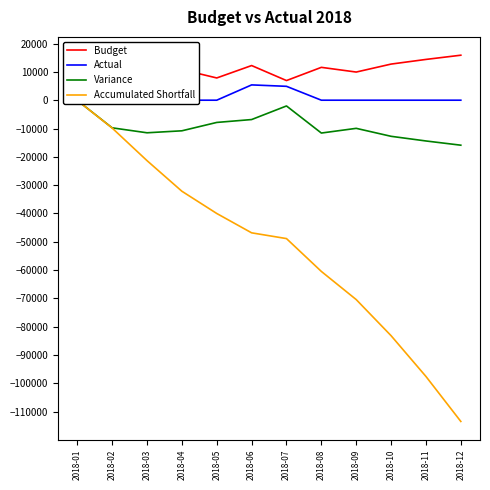

Is it true that Variance equals -72.7 at 2018-01?

True